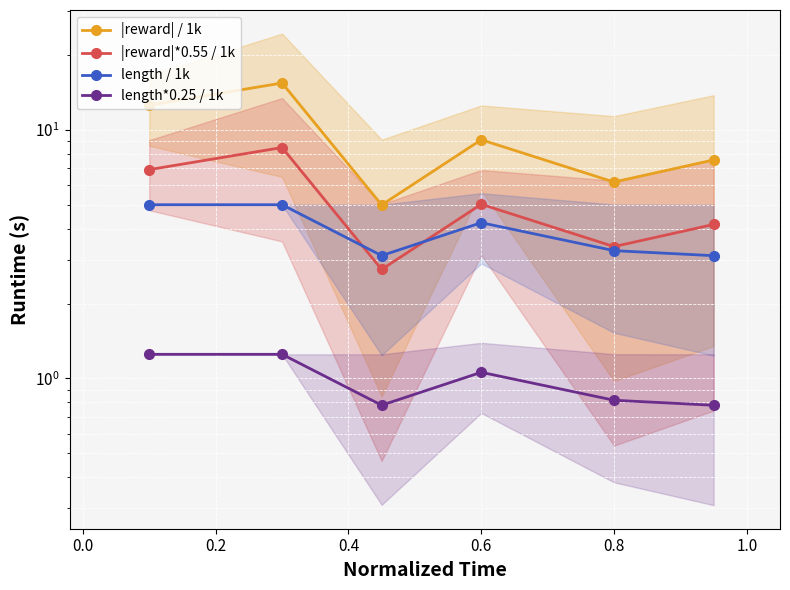

What is the greatest value displayed?

15.4